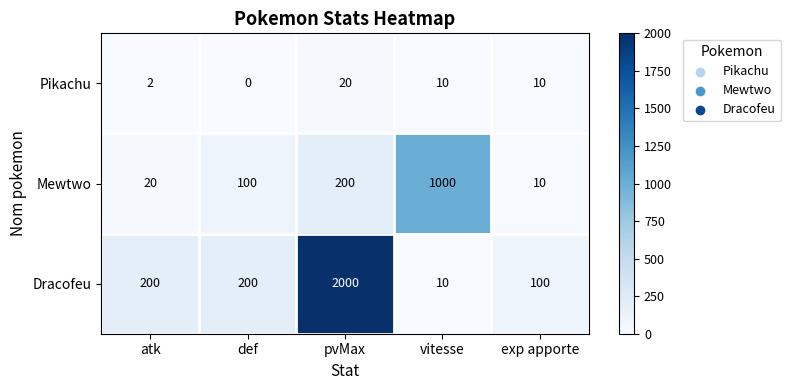

Count the number of categories in the chart.

5